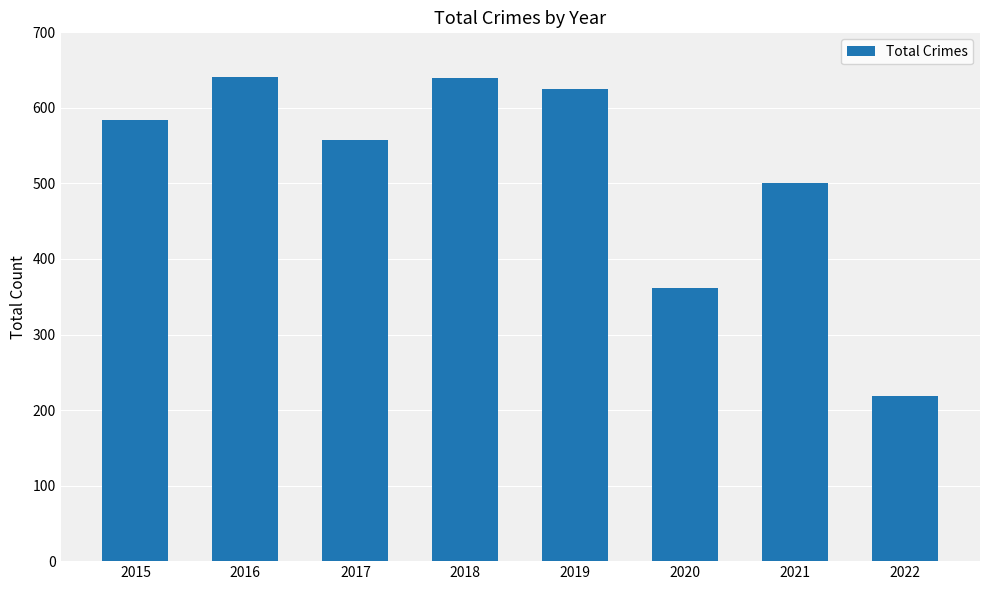

Which has a higher value, 2016 or 2022?

2016